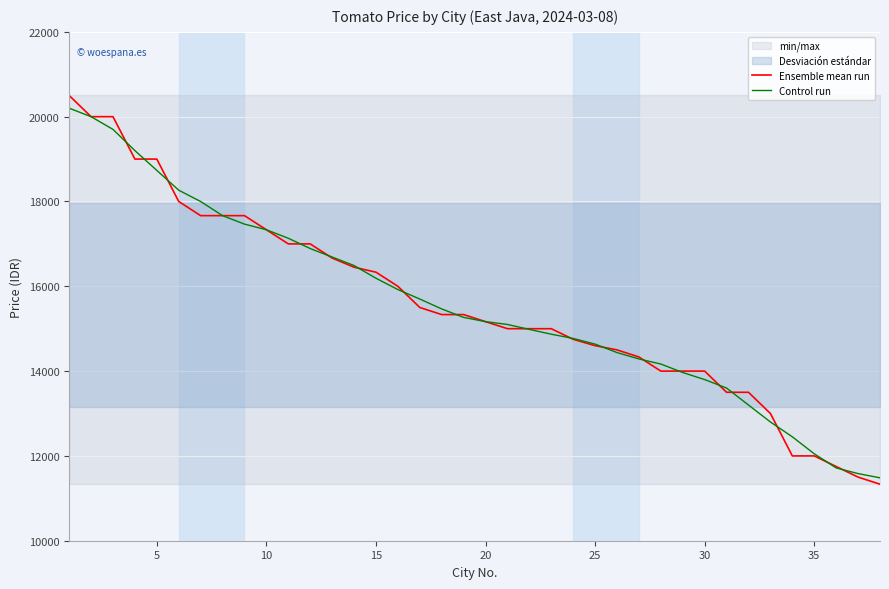

What is the sum of all Control run values?

591378.0